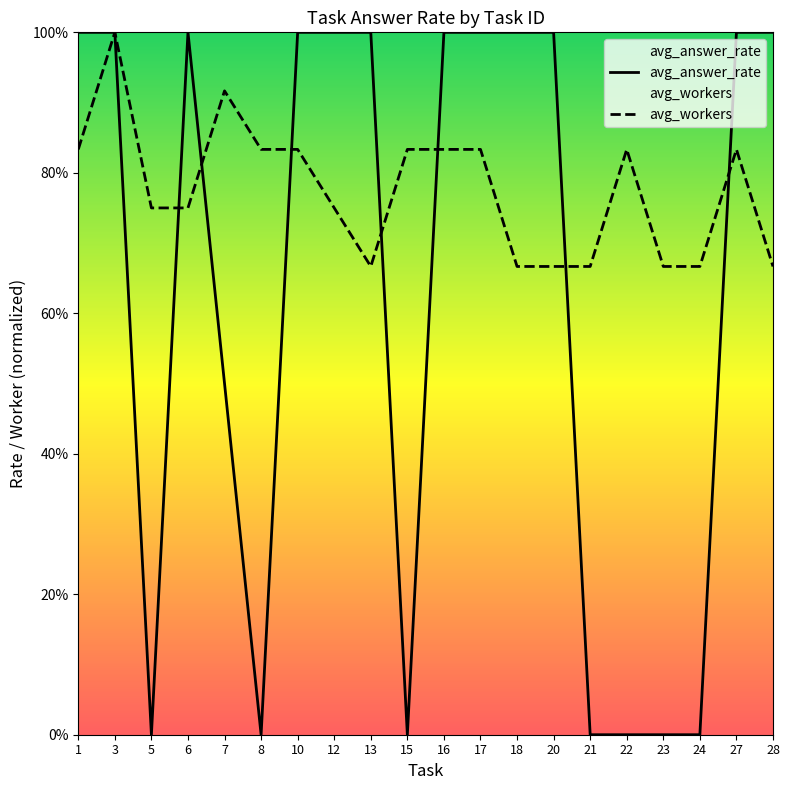

Count the avg_workers values in the range 0 to 1.

20